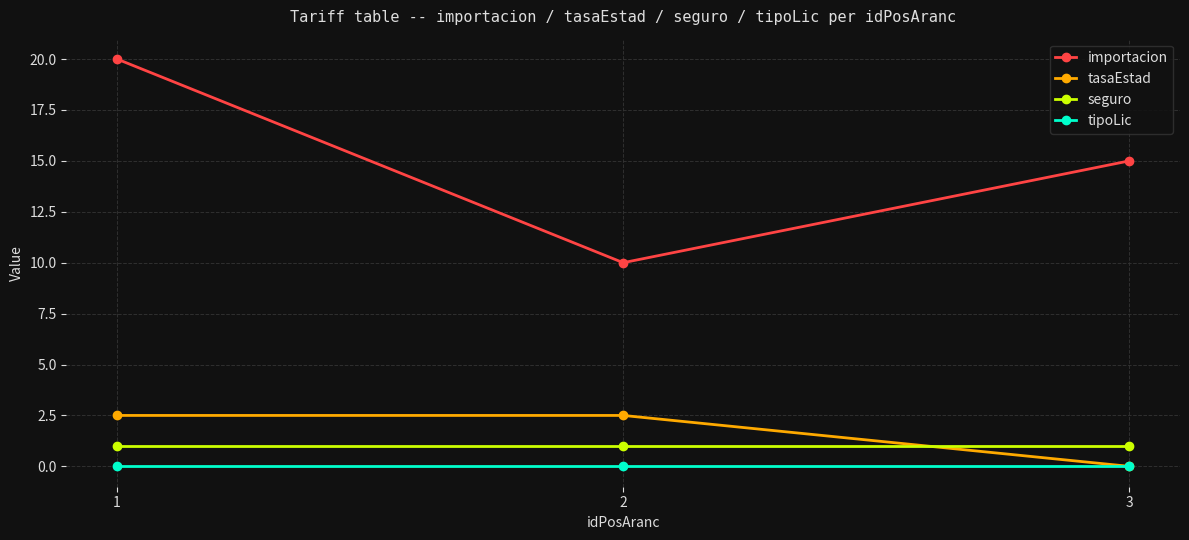

At which label does importacion first exceed 15?

1